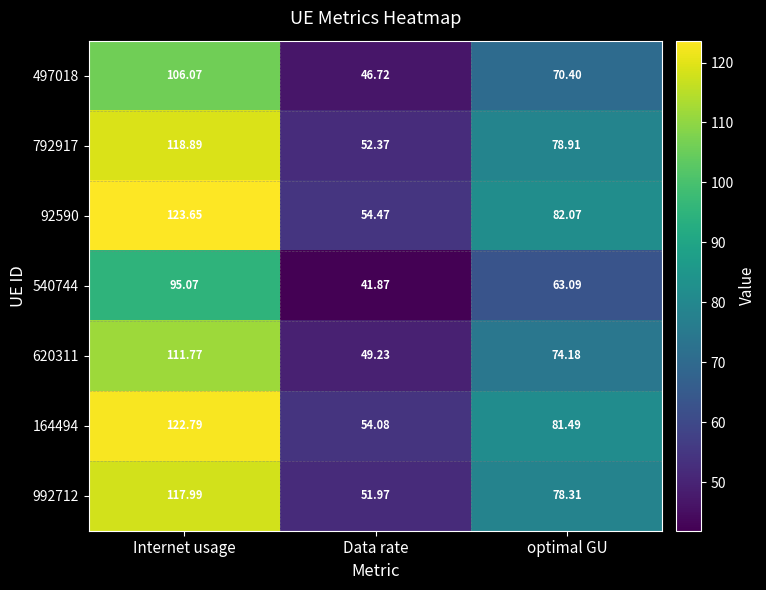

Which label corresponds to the smallest value in the chart?

Data rate